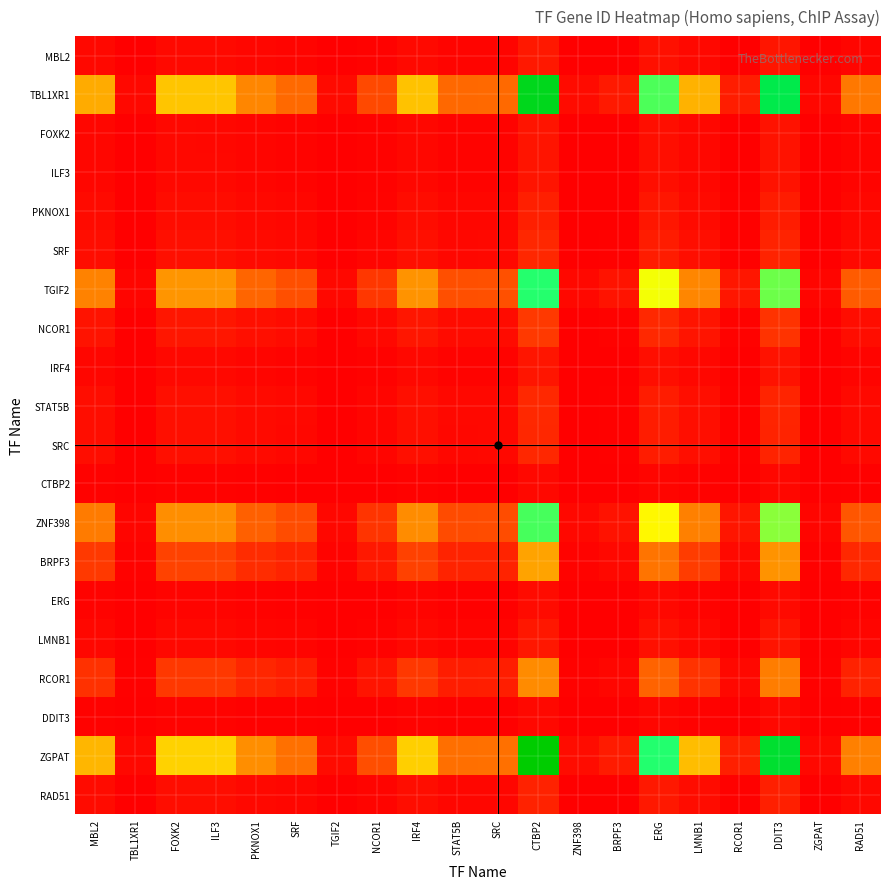

Reading left to right, what are all the values shown in this chart?

MBL2: MBL2=1.0	TBL1XR1=0.1	FOXK2=1.2	ILF3=1.2	PKNOX1=0.8	SRF=0.6	TGIF2=0.1	NCOR1=0.4	IRF4=1.1	STAT5B=0.6	SRC=0.6	CTBP2=2.8	ZNF398=0.1	BRPF3=0.2	ERG=2.0	LMNB1=1.0	RCOR1=0.2	DDIT3=2.5	ZGPAT=0.0	RAD51=0.7
TBL1XR1: MBL2=19.2	TBL1XR1=1.0	FOXK2=22.1	ILF3=22.1	PKNOX1=15.0	SRF=11.9	TGIF2=1.3	NCOR1=8.3	IRF4=21.8	STAT5B=11.8	SRC=11.9	CTBP2=53.6	ZNF398=1.4	BRPF3=2.9	ERG=38.4	LMNB1=19.9	RCOR1=3.4	DDIT3=48.3	ZGPAT=0.9	RAD51=13.5
FOXK2: MBL2=0.9	TBL1XR1=0.0	FOXK2=1.0	ILF3=1.0	PKNOX1=0.7	SRF=0.5	TGIF2=0.1	NCOR1=0.4	IRF4=1.0	STAT5B=0.5	SRC=0.5	CTBP2=2.4	ZNF398=0.1	BRPF3=0.1	ERG=1.7	LMNB1=0.9	RCOR1=0.2	DDIT3=2.2	ZGPAT=0.0	RAD51=0.6
ILF3: MBL2=0.9	TBL1XR1=0.0	FOXK2=1.0	ILF3=1.0	PKNOX1=0.7	SRF=0.5	TGIF2=0.1	NCOR1=0.4	IRF4=1.0	STAT5B=0.5	SRC=0.5	CTBP2=2.4	ZNF398=0.1	BRPF3=0.1	ERG=1.7	LMNB1=0.9	RCOR1=0.2	DDIT3=2.2	ZGPAT=0.0	RAD51=0.6
PKNOX1: MBL2=1.3	TBL1XR1=0.1	FOXK2=1.5	ILF3=1.5	PKNOX1=1.0	SRF=0.8	TGIF2=0.1	NCOR1=0.6	IRF4=1.5	STAT5B=0.8	SRC=0.8	CTBP2=3.6	ZNF398=0.1	BRPF3=0.2	ERG=2.6	LMNB1=1.3	RCOR1=0.2	DDIT3=3.2	ZGPAT=0.1	RAD51=0.9
SRF: MBL2=1.6	TBL1XR1=0.1	FOXK2=1.9	ILF3=1.9	PKNOX1=1.3	SRF=1.0	TGIF2=0.1	NCOR1=0.7	IRF4=1.8	STAT5B=1.0	SRC=1.0	CTBP2=4.5	ZNF398=0.1	BRPF3=0.2	ERG=3.2	LMNB1=1.7	RCOR1=0.3	DDIT3=4.1	ZGPAT=0.1	RAD51=1.1
TGIF2: MBL2=14.6	TBL1XR1=0.8	FOXK2=16.8	ILF3=16.7	PKNOX1=11.4	SRF=9.0	TGIF2=1.0	NCOR1=6.3	IRF4=16.5	STAT5B=8.9	SRC=9.0	CTBP2=40.6	ZNF398=1.1	BRPF3=2.2	ERG=29.1	LMNB1=15.1	RCOR1=2.6	DDIT3=36.7	ZGPAT=0.7	RAD51=10.3
NCOR1: MBL2=2.3	TBL1XR1=0.1	FOXK2=2.7	ILF3=2.7	PKNOX1=1.8	SRF=1.4	TGIF2=0.2	NCOR1=1.0	IRF4=2.6	STAT5B=1.4	SRC=1.4	CTBP2=6.5	ZNF398=0.2	BRPF3=0.4	ERG=4.6	LMNB1=2.4	RCOR1=0.4	DDIT3=5.8	ZGPAT=0.1	RAD51=1.6
IRF4: MBL2=0.9	TBL1XR1=0.0	FOXK2=1.0	ILF3=1.0	PKNOX1=0.7	SRF=0.5	TGIF2=0.1	NCOR1=0.4	IRF4=1.0	STAT5B=0.5	SRC=0.5	CTBP2=2.5	ZNF398=0.1	BRPF3=0.1	ERG=1.8	LMNB1=0.9	RCOR1=0.2	DDIT3=2.2	ZGPAT=0.0	RAD51=0.6
STAT5B: MBL2=1.6	TBL1XR1=0.1	FOXK2=1.9	ILF3=1.9	PKNOX1=1.3	SRF=1.0	TGIF2=0.1	NCOR1=0.7	IRF4=1.9	STAT5B=1.0	SRC=1.0	CTBP2=4.6	ZNF398=0.1	BRPF3=0.2	ERG=3.3	LMNB1=1.7	RCOR1=0.3	DDIT3=4.1	ZGPAT=0.1	RAD51=1.2
SRC: MBL2=1.6	TBL1XR1=0.1	FOXK2=1.9	ILF3=1.9	PKNOX1=1.3	SRF=1.0	TGIF2=0.1	NCOR1=0.7	IRF4=1.8	STAT5B=1.0	SRC=1.0	CTBP2=4.5	ZNF398=0.1	BRPF3=0.2	ERG=3.2	LMNB1=1.7	RCOR1=0.3	DDIT3=4.1	ZGPAT=0.1	RAD51=1.1
CTBP2: MBL2=0.4	TBL1XR1=0.0	FOXK2=0.4	ILF3=0.4	PKNOX1=0.3	SRF=0.2	TGIF2=0.0	NCOR1=0.2	IRF4=0.4	STAT5B=0.2	SRC=0.2	CTBP2=1.0	ZNF398=0.0	BRPF3=0.1	ERG=0.7	LMNB1=0.4	RCOR1=0.1	DDIT3=0.9	ZGPAT=0.0	RAD51=0.3
ZNF398: MBL2=13.9	TBL1XR1=0.7	FOXK2=16.0	ILF3=15.9	PKNOX1=10.8	SRF=8.6	TGIF2=1.0	NCOR1=6.0	IRF4=15.7	STAT5B=8.5	SRC=8.6	CTBP2=38.7	ZNF398=1.0	BRPF3=2.1	ERG=27.7	LMNB1=14.4	RCOR1=2.5	DDIT3=34.9	ZGPAT=0.7	RAD51=9.8
BRPF3: MBL2=6.5	TBL1XR1=0.3	FOXK2=7.5	ILF3=7.5	PKNOX1=5.1	SRF=4.0	TGIF2=0.4	NCOR1=2.8	IRF4=7.4	STAT5B=4.0	SRC=4.0	CTBP2=18.2	ZNF398=0.5	BRPF3=1.0	ERG=13.1	LMNB1=6.8	RCOR1=1.2	DDIT3=16.5	ZGPAT=0.3	RAD51=4.6
ERG: MBL2=0.5	TBL1XR1=0.0	FOXK2=0.6	ILF3=0.6	PKNOX1=0.4	SRF=0.3	TGIF2=0.0	NCOR1=0.2	IRF4=0.6	STAT5B=0.3	SRC=0.3	CTBP2=1.4	ZNF398=0.0	BRPF3=0.1	ERG=1.0	LMNB1=0.5	RCOR1=0.1	DDIT3=1.3	ZGPAT=0.0	RAD51=0.4
LMNB1: MBL2=1.0	TBL1XR1=0.1	FOXK2=1.1	ILF3=1.1	PKNOX1=0.8	SRF=0.6	TGIF2=0.1	NCOR1=0.4	IRF4=1.1	STAT5B=0.6	SRC=0.6	CTBP2=2.7	ZNF398=0.1	BRPF3=0.1	ERG=1.9	LMNB1=1.0	RCOR1=0.2	DDIT3=2.4	ZGPAT=0.0	RAD51=0.7
RCOR1: MBL2=5.6	TBL1XR1=0.3	FOXK2=6.4	ILF3=6.4	PKNOX1=4.4	SRF=3.4	TGIF2=0.4	NCOR1=2.4	IRF4=6.3	STAT5B=3.4	SRC=3.5	CTBP2=15.6	ZNF398=0.4	BRPF3=0.9	ERG=11.2	LMNB1=5.8	RCOR1=1.0	DDIT3=14.1	ZGPAT=0.3	RAD51=3.9
DDIT3: MBL2=0.4	TBL1XR1=0.0	FOXK2=0.5	ILF3=0.5	PKNOX1=0.3	SRF=0.2	TGIF2=0.0	NCOR1=0.2	IRF4=0.5	STAT5B=0.2	SRC=0.2	CTBP2=1.1	ZNF398=0.0	BRPF3=0.1	ERG=0.8	LMNB1=0.4	RCOR1=0.1	DDIT3=1.0	ZGPAT=0.0	RAD51=0.3
ZGPAT: MBL2=20.4	TBL1XR1=1.1	FOXK2=23.5	ILF3=23.4	PKNOX1=15.9	SRF=12.6	TGIF2=1.4	NCOR1=8.8	IRF4=23.1	STAT5B=12.5	SRC=12.6	CTBP2=56.9	ZNF398=1.5	BRPF3=3.1	ERG=40.7	LMNB1=21.1	RCOR1=3.6	DDIT3=51.3	ZGPAT=1.0	RAD51=14.4
RAD51: MBL2=1.4	TBL1XR1=0.1	FOXK2=1.6	ILF3=1.6	PKNOX1=1.1	SRF=0.9	TGIF2=0.1	NCOR1=0.6	IRF4=1.6	STAT5B=0.9	SRC=0.9	CTBP2=4.0	ZNF398=0.1	BRPF3=0.2	ERG=2.8	LMNB1=1.5	RCOR1=0.3	DDIT3=3.6	ZGPAT=0.1	RAD51=1.0